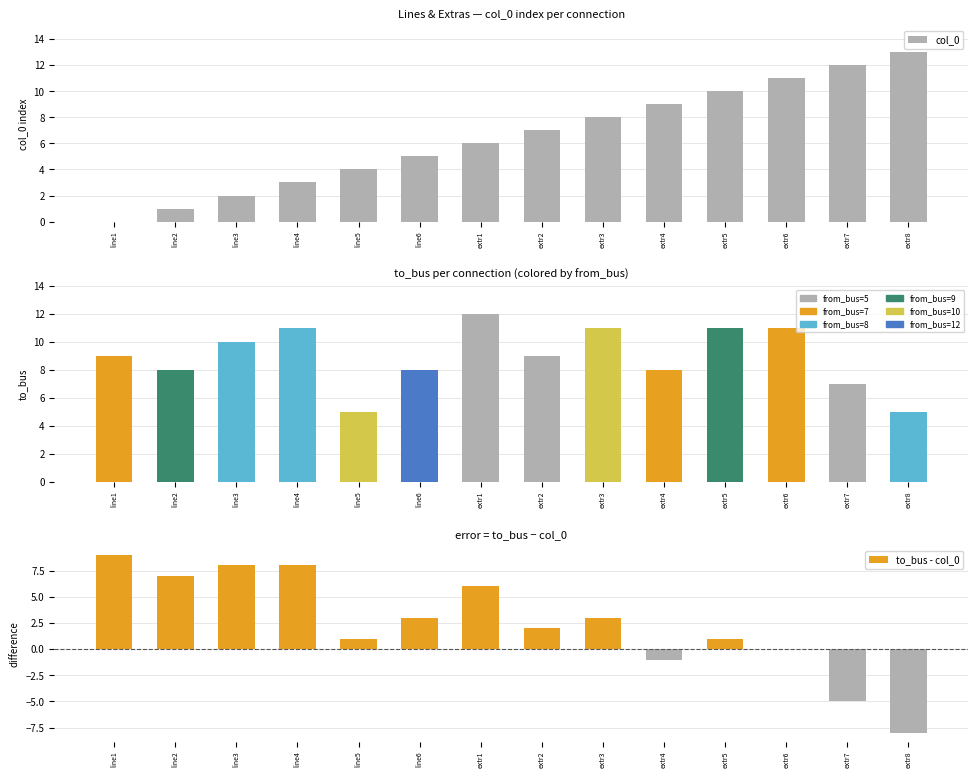

Reading left to right, what are all the values shown in this chart?

col_0: line1=0	line2=1	line3=2	line4=3	line5=4	line6=5	extr1=6	extr2=7	extr3=8	extr4=9	extr5=10	extr6=11	extr7=12	extr8=13
to_bus - col_0: line1=9	line2=7	line3=8	line4=8	line5=1	line6=3	extr1=6	extr2=2	extr3=3	extr4=-1	extr5=1	extr6=0	extr7=-5	extr8=-8